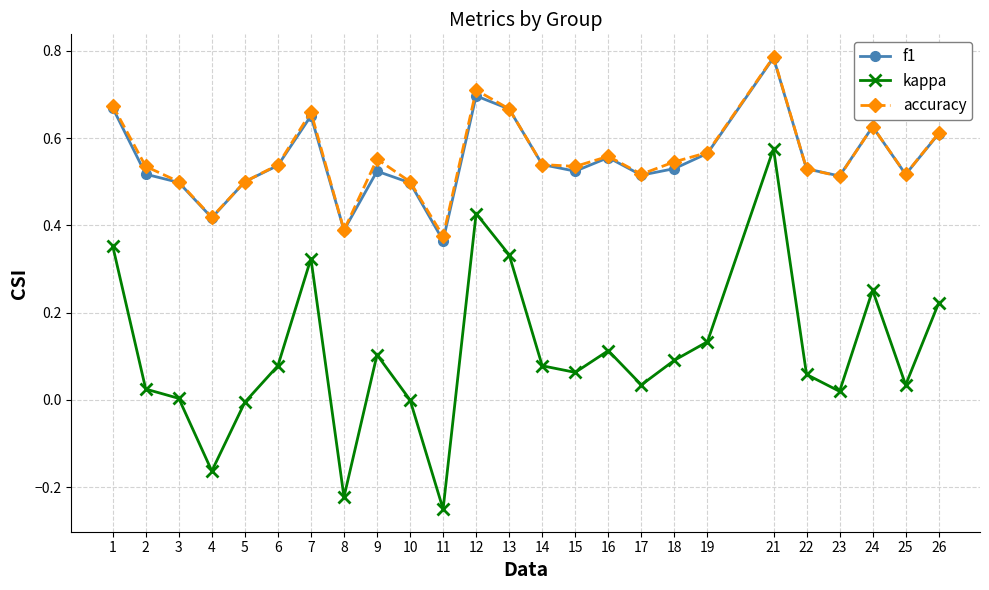

The value of accuracy at 19 is 0.6. True or false?

True